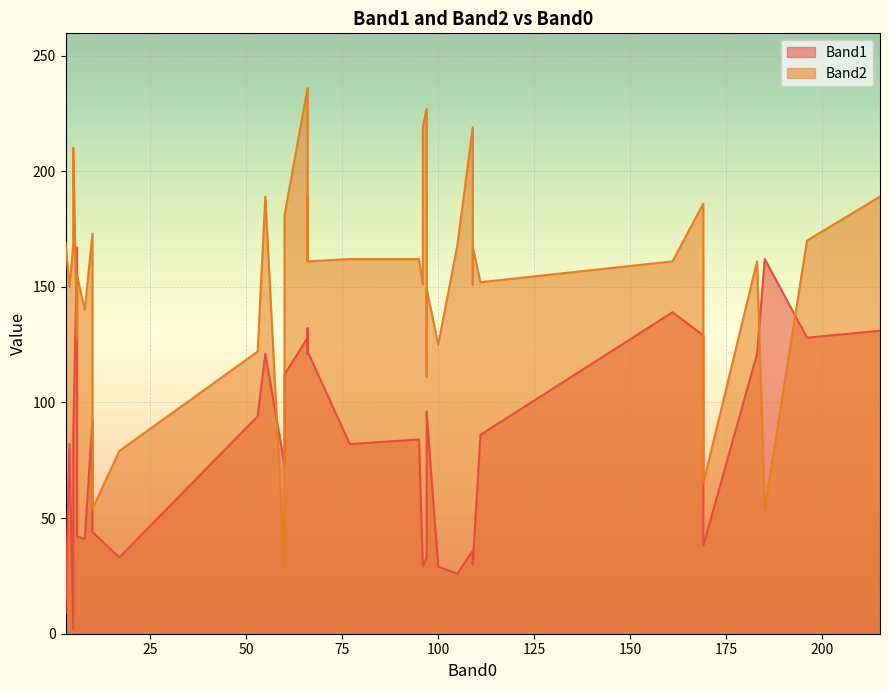

How many distinct data groups are displayed?

2